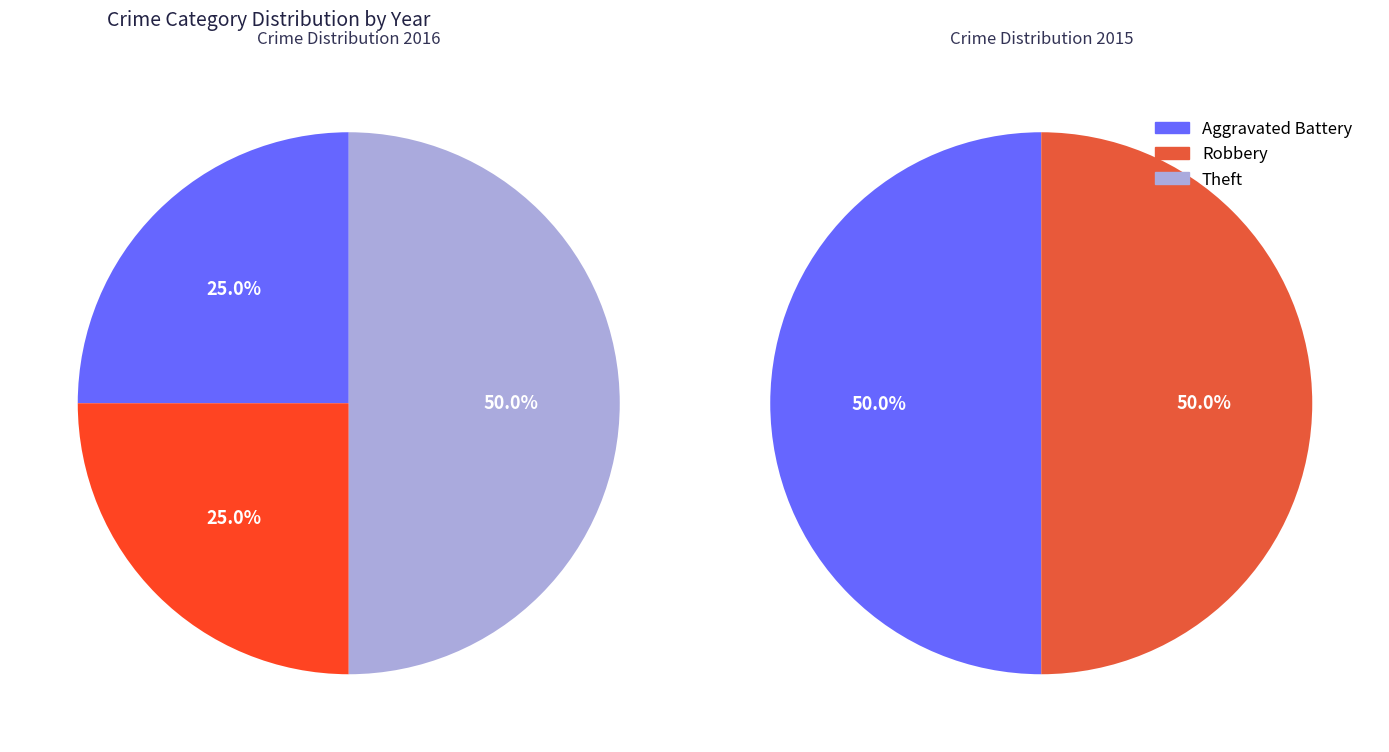

How many segments does this pie chart have?

3